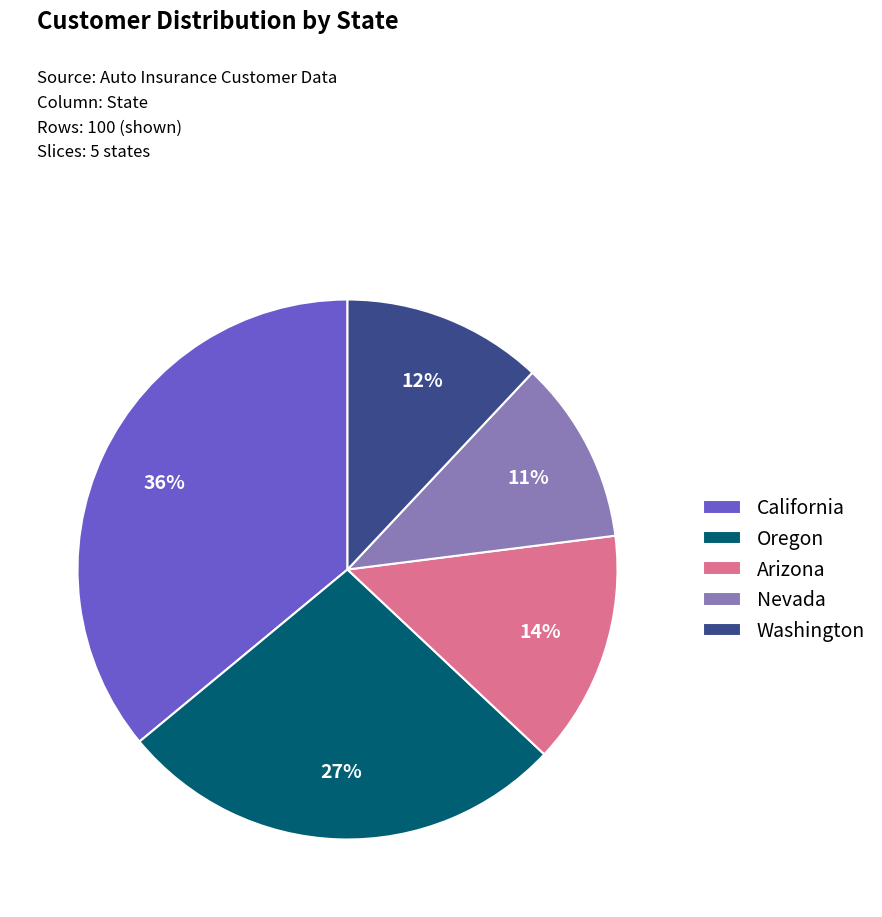

Count the number of slices in the pie.

5